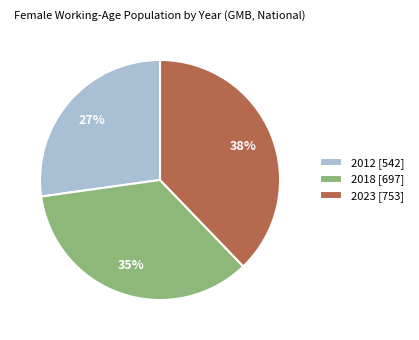

How many slices are in this pie chart?

3